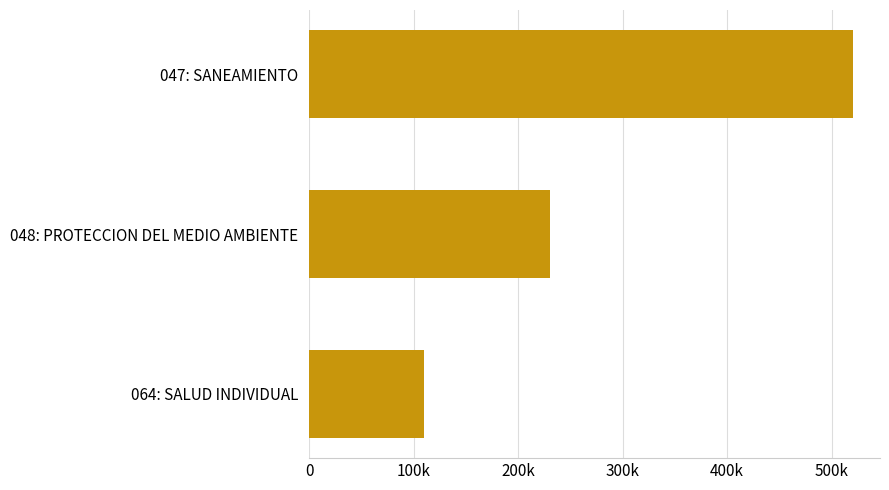

Does the chart contain any negative values?

No